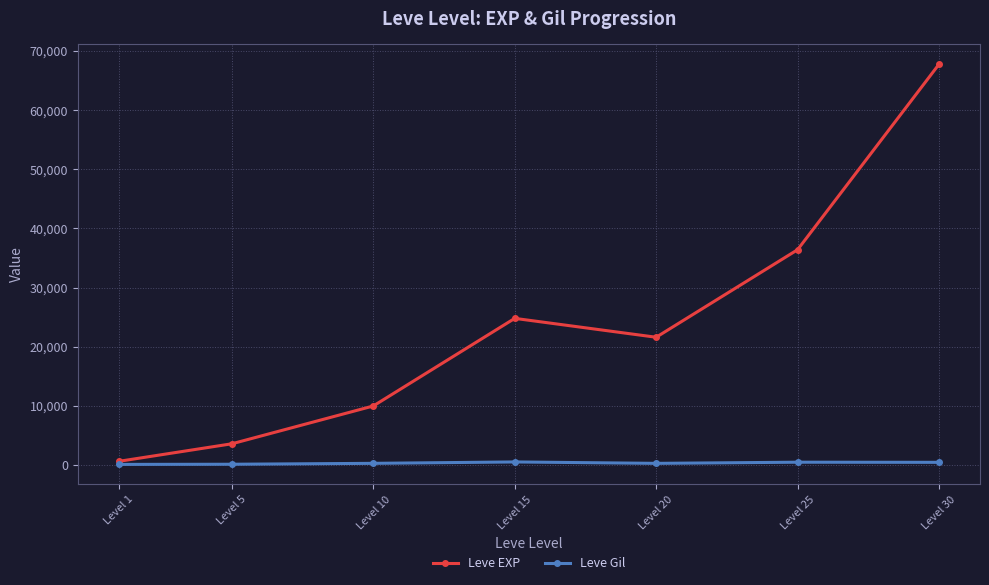

What are all the series names shown in the legend?

Leve EXP, Leve Gil